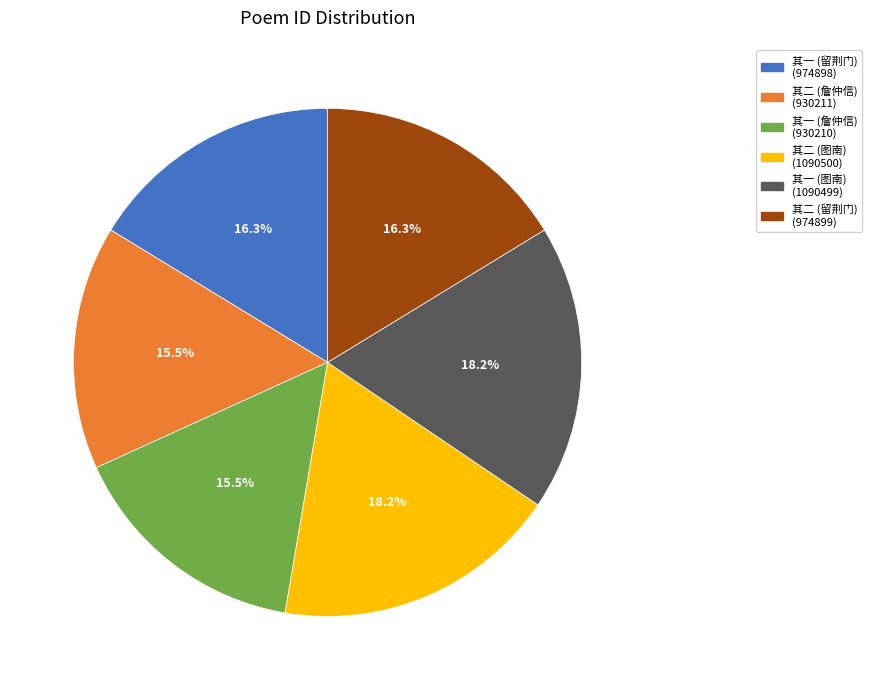

Is there any slice that represents more than half of the pie?

No